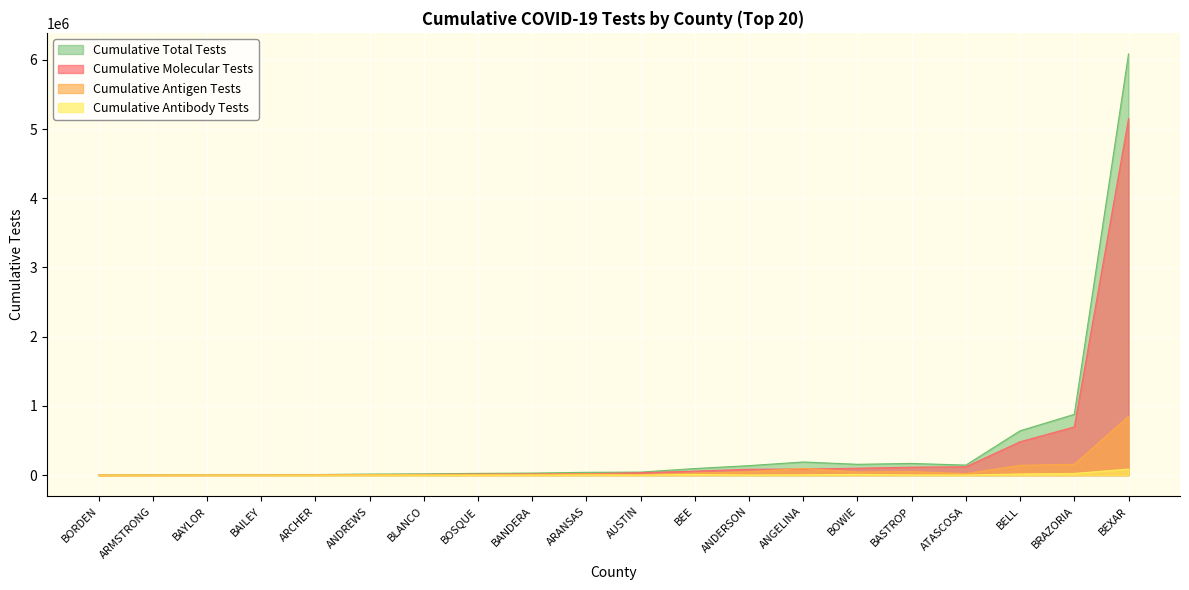

Reading left to right, transcribe all the data shown in this chart.

Cumulative Molecular Tests: ANDERSON=84845	ANDREWS=6915	ANGELINA=88114	ARANSAS=20437	ARCHER=5264	ARMSTRONG=1257	ATASCOSA=120767	AUSTIN=35061	BAILEY=3047	BANDERA=17103	BASTROP=115154	BAYLOR=2248	BEE=57763	BELL=482154	BEXAR=5149421	BLANCO=10526	BORDEN=248	BOSQUE=14041	BOWIE=99862	BRAZORIA=696978
Cumulative Antigen Tests: ANDERSON=50183	ANDREWS=7924	ANGELINA=97526	ARANSAS=17157	ARCHER=2425	ARMSTRONG=1644	ATASCOSA=22608	AUSTIN=7257	BAILEY=2912	BANDERA=11513	BASTROP=50946	BAYLOR=4344	BEE=28854	BELL=142163	BEXAR=848476	BLANCO=6764	BORDEN=136	BOSQUE=10749	BOWIE=45915	BRAZORIA=156750
Cumulative Antibody Tests: ANDERSON=2384	ANDREWS=359	ANGELINA=4514	ARANSAS=3086	ARCHER=686	ARMSTRONG=263	ATASCOSA=1576	AUSTIN=1596	BAILEY=95	BANDERA=998	BASTROP=3209	BAYLOR=474	BEE=8629	BELL=16628	BEXAR=87567	BLANCO=690	BORDEN=18	BOSQUE=576	BOWIE=10695	BRAZORIA=24339
Cumulative Total Tests: ANDERSON=137412	ANDREWS=15198	ANGELINA=190154	ARANSAS=40680	ARCHER=8375	ARMSTRONG=3164	ATASCOSA=144951	AUSTIN=43914	BAILEY=6054	BANDERA=29614	BASTROP=169309	BAYLOR=7066	BEE=95246	BELL=640945	BEXAR=6085464	BLANCO=17980	BORDEN=402	BOSQUE=25366	BOWIE=156472	BRAZORIA=878067